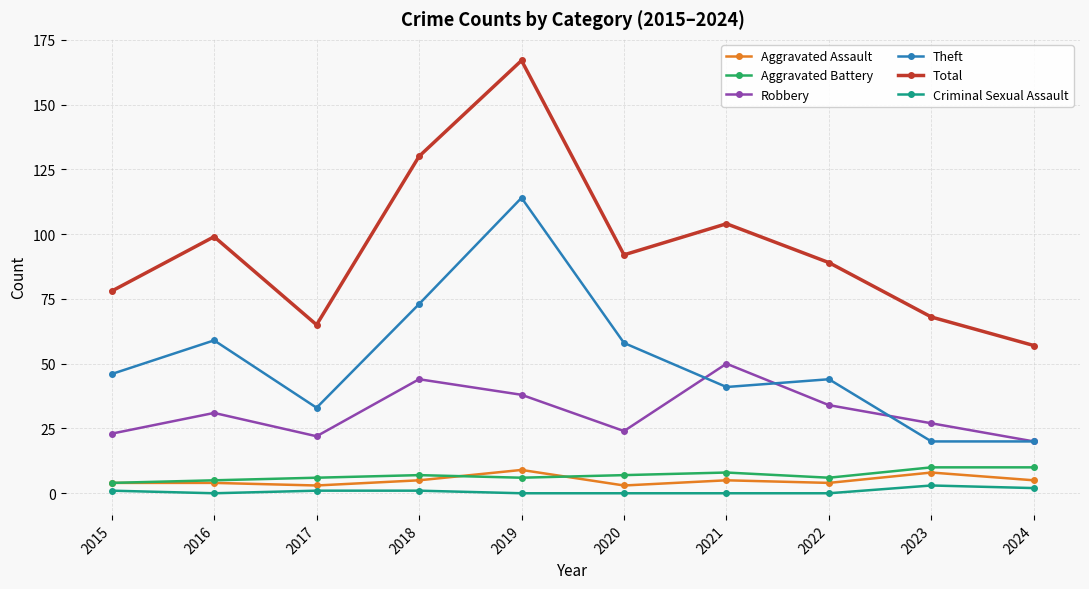

What is the value of the Theft point at the 3rd from the left?

33